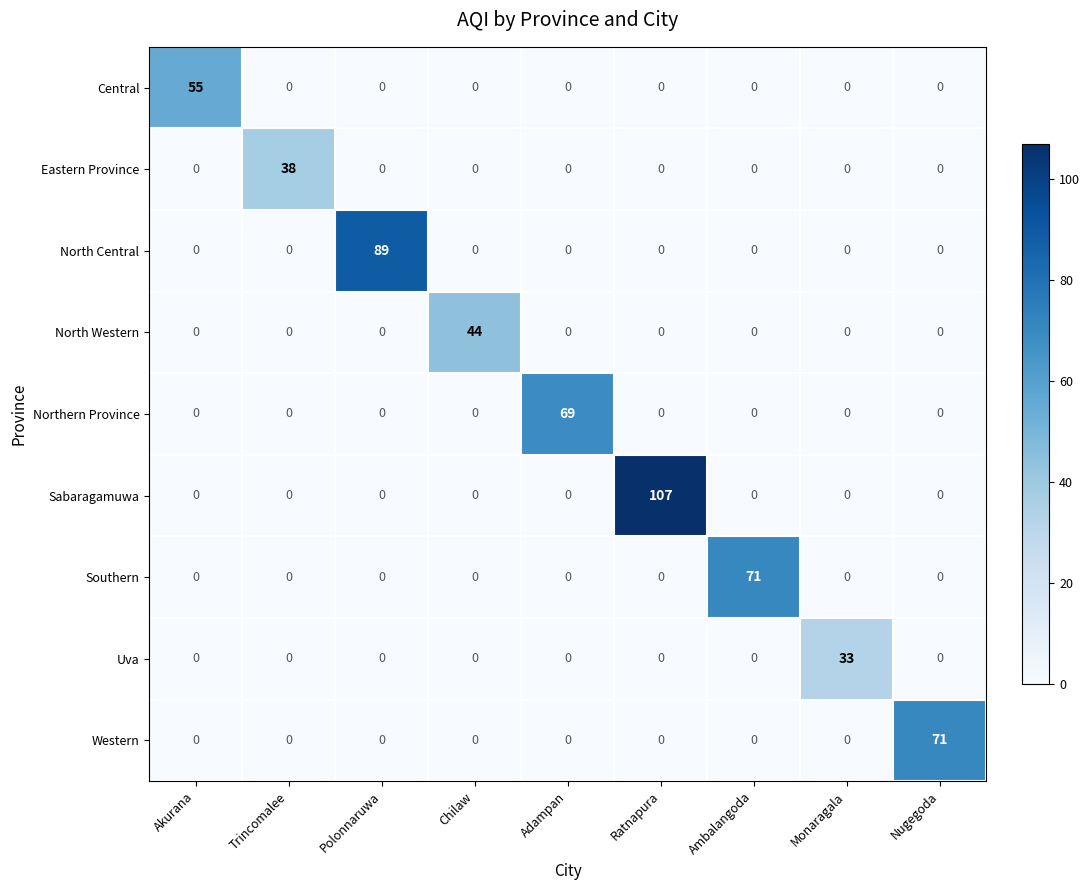

What is the difference between the maximum and minimum values in the Southern series?

71